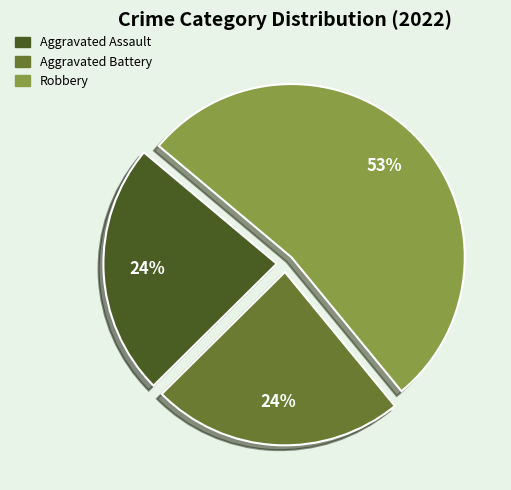

To the nearest percent, what is the difference between the largest and smallest slice percentages?

29%